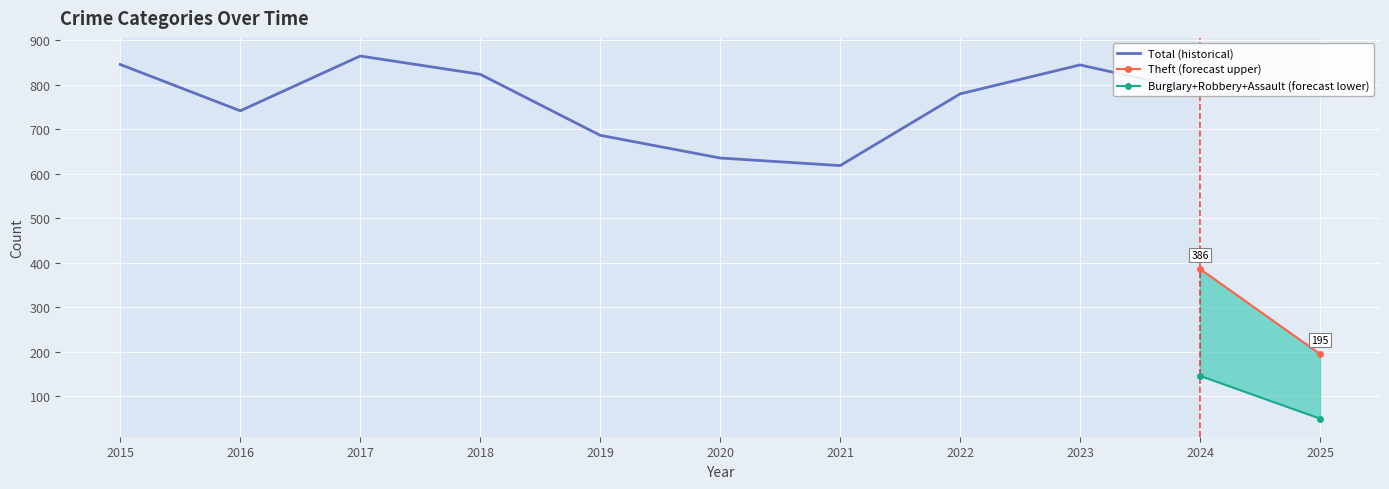

Does the chart display data point markers on the line(s)?

No